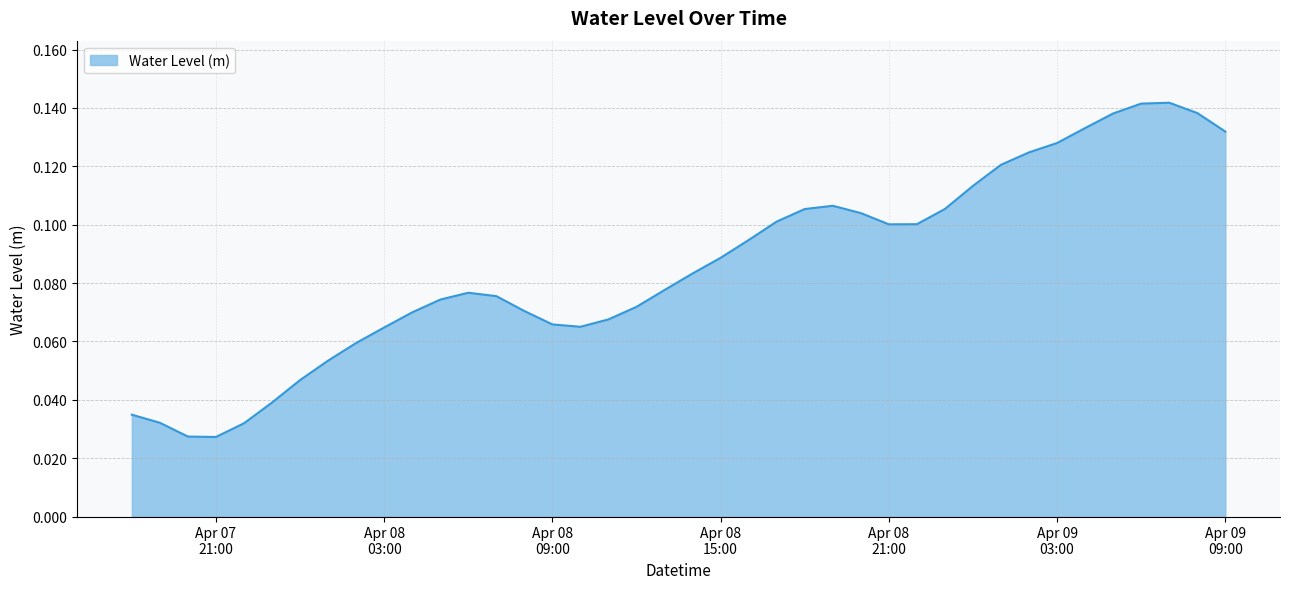

How many distinct data groups are displayed?

1